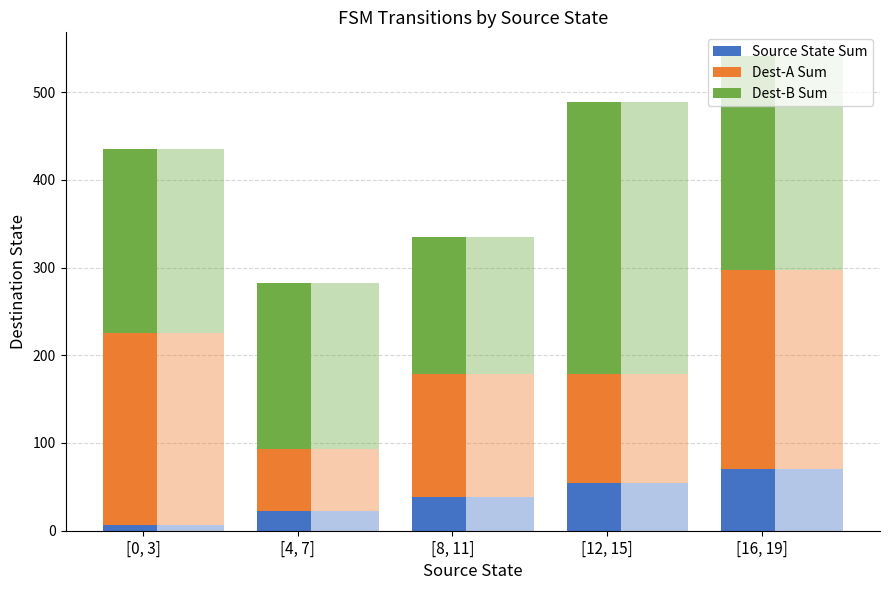

Which series has the widest spread of values?

Dest-A Sum